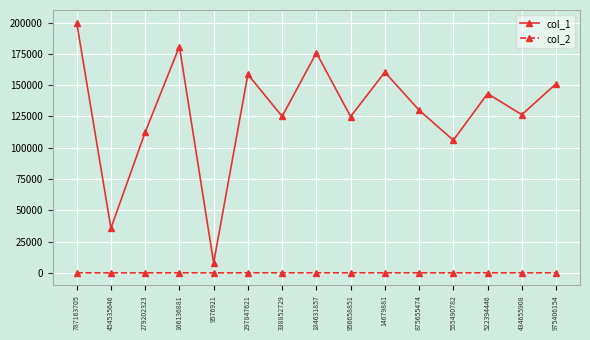

At which category does the chart reach its peak across all series?

787163705